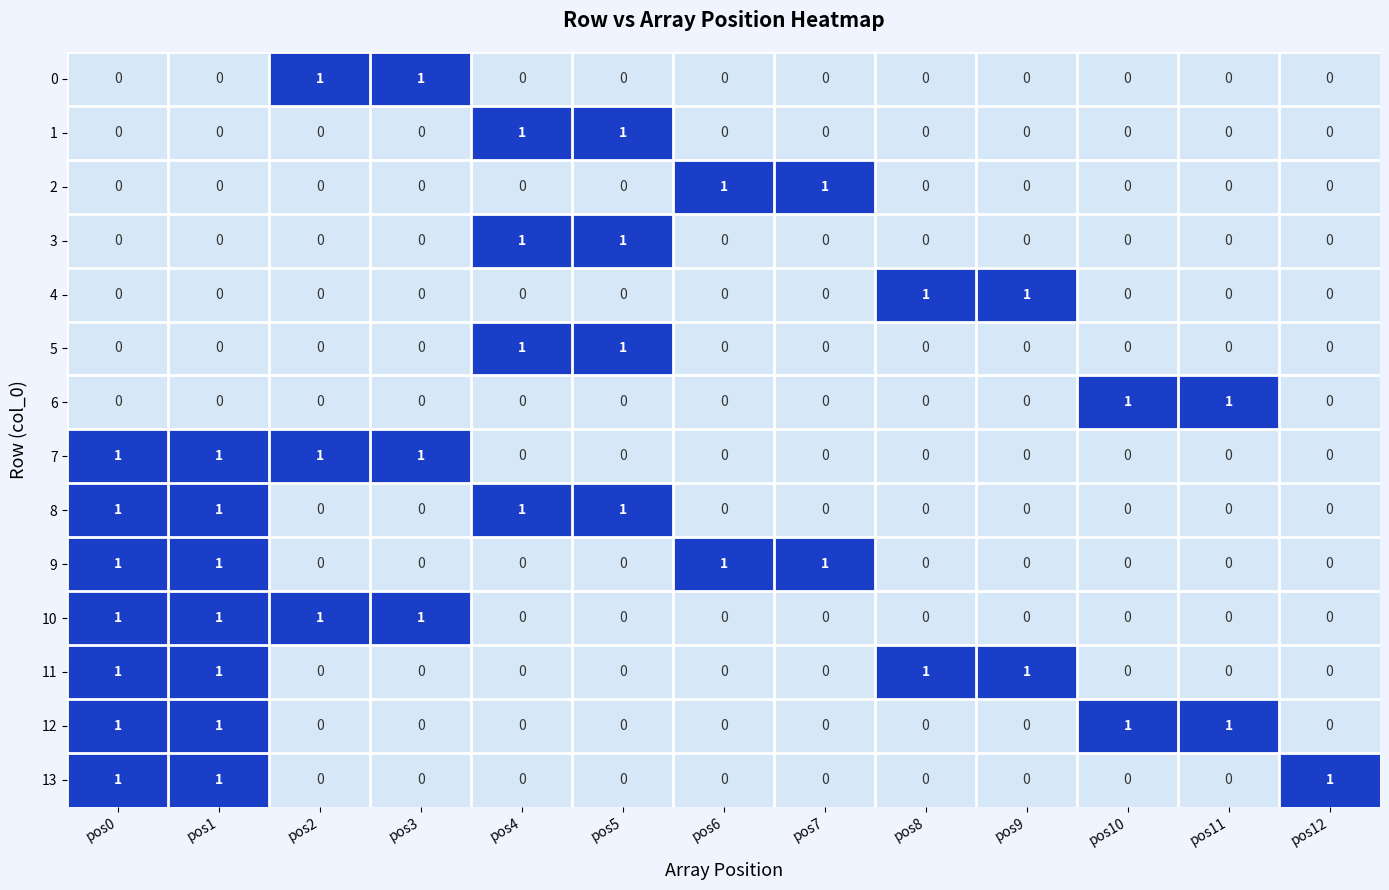

How many categories are shown in the chart?

13